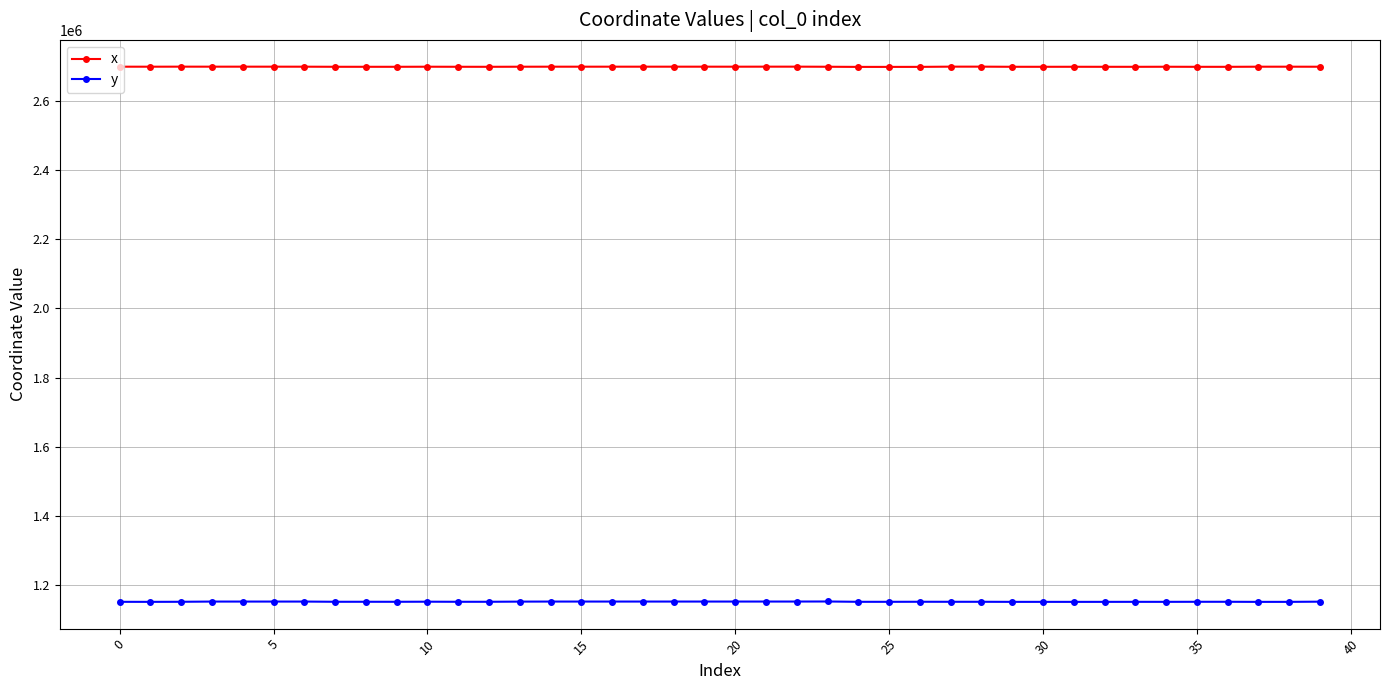

At how many categories does at least one series exceed 1624214?

40